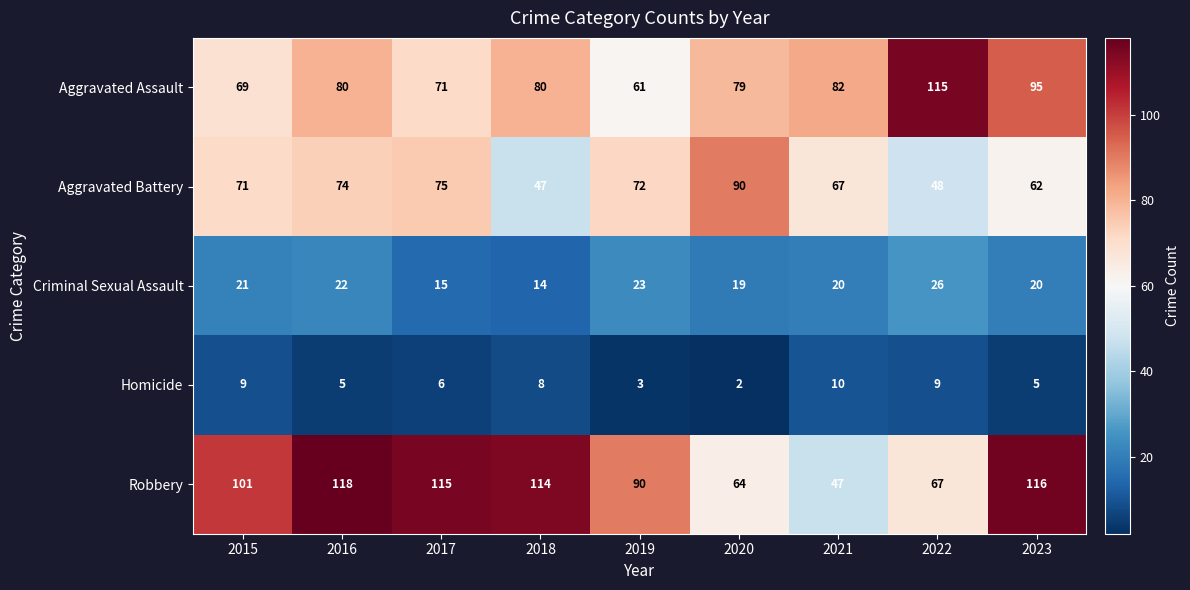

How many Homicide values are between 5 and 9?

6